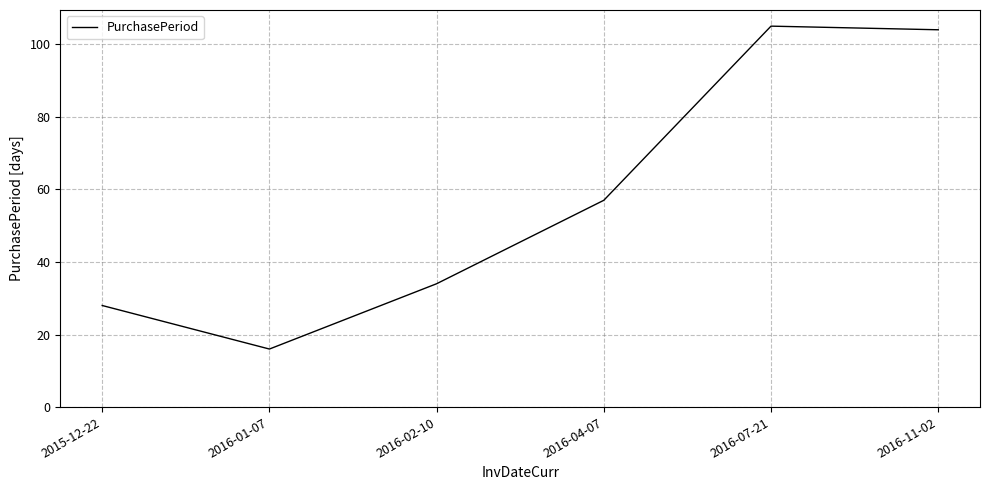

Which label corresponds to the largest value in the chart?

2016-07-21